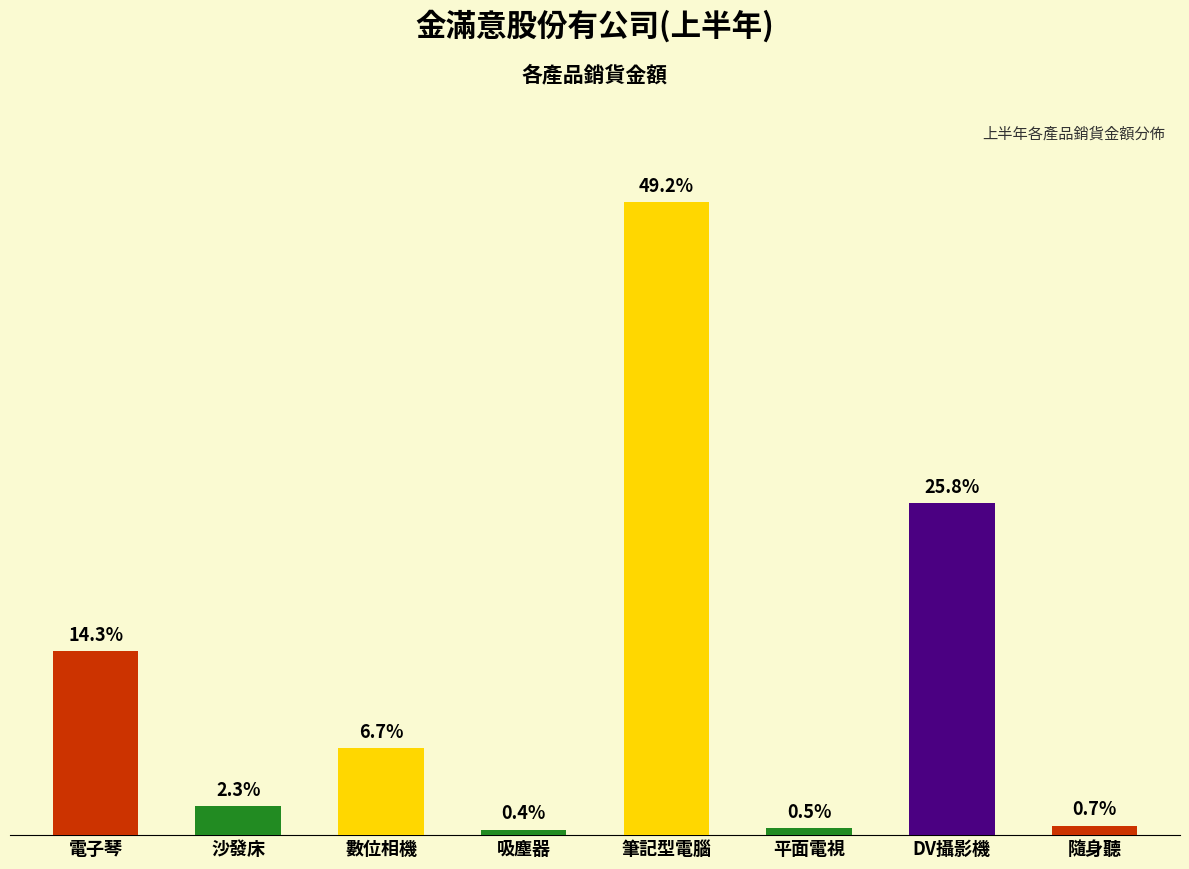

List the labels in order of value, largest first.

筆記型電腦, DV攝影機, 電子琴, 數位相機, 沙發床, 隨身聽, 平面電視, 吸塵器